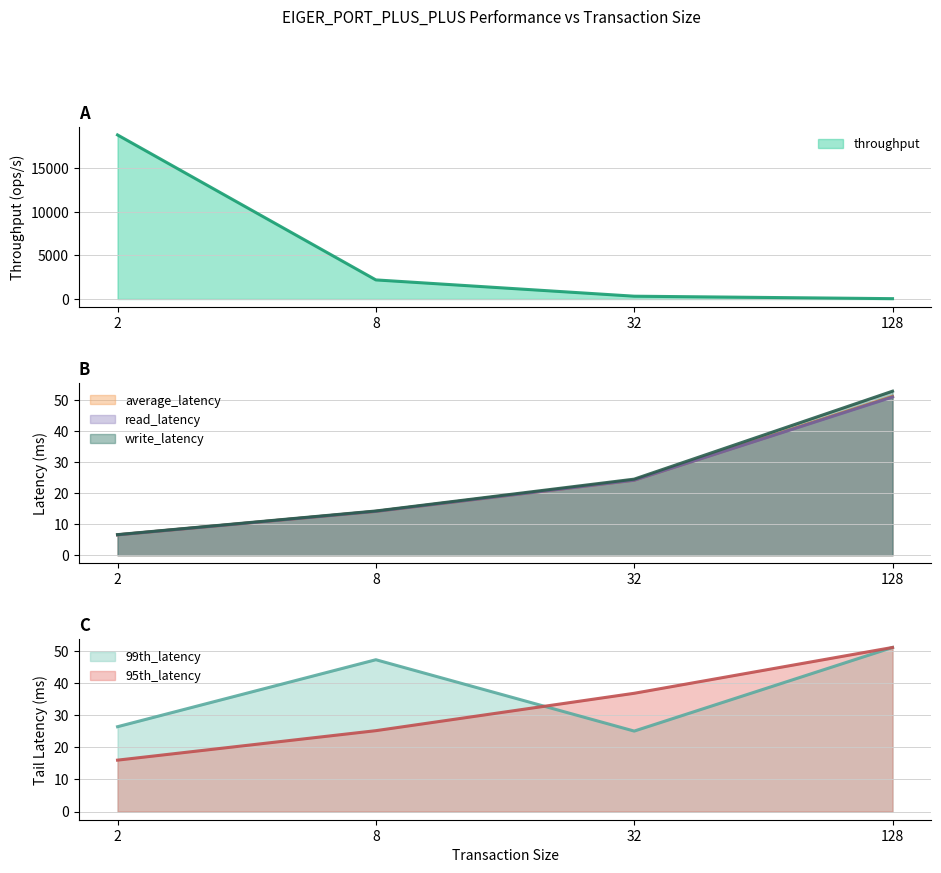

Where is the first local minimum for 99th_latency?

32